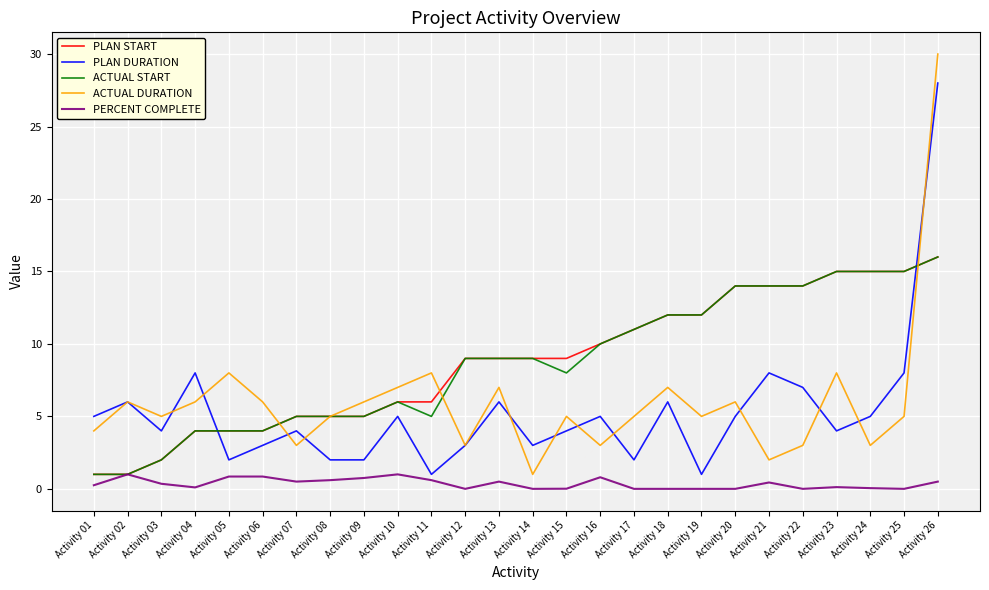

After their last crossing, which series has the higher values: PLAN DURATION or ACTUAL START?

PLAN DURATION